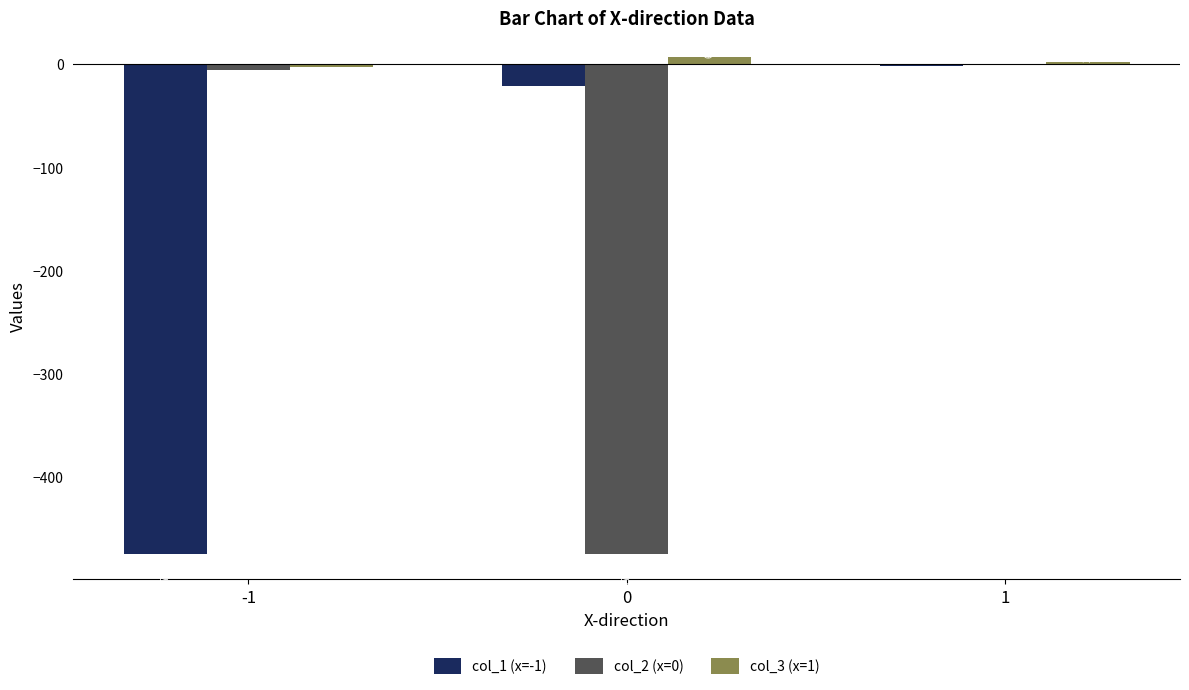

Which series changed the most between -1 and 0?

col_2 (x=0)